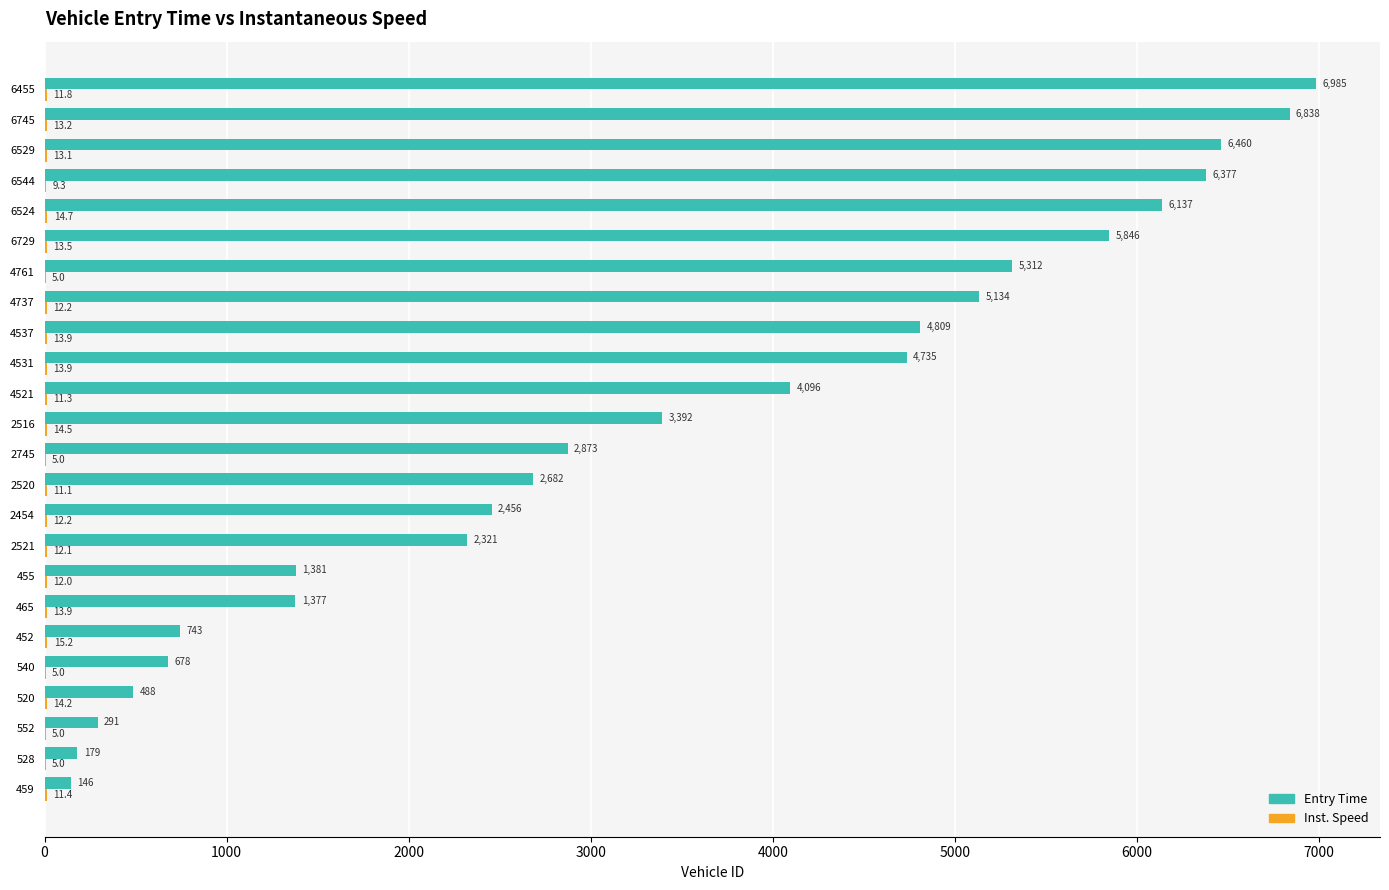

What is the greatest value displayed?

6985.0